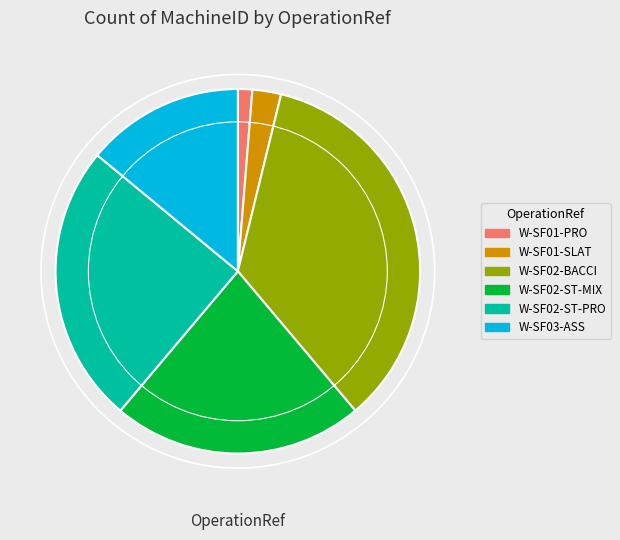

True or false: W-SF01-SLAT accounts for 3% of the total.

True